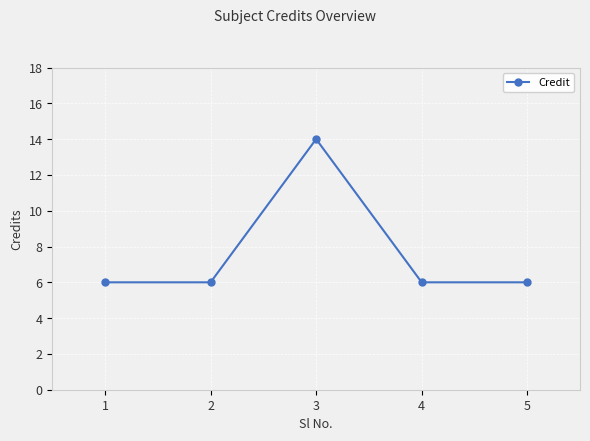

Approximately how many times larger is the value at 5 compared to 1?

1.0